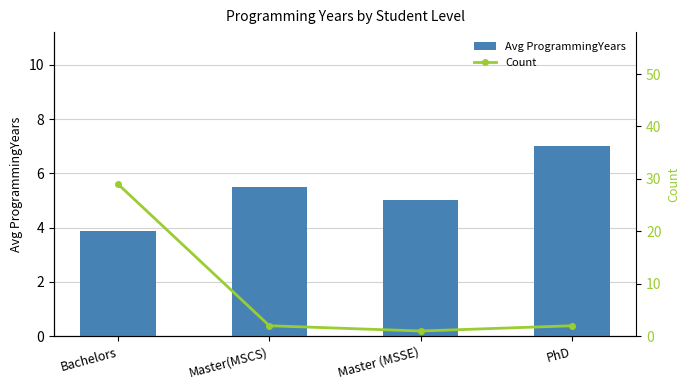

Which series has the largest range (max minus min)?

Count